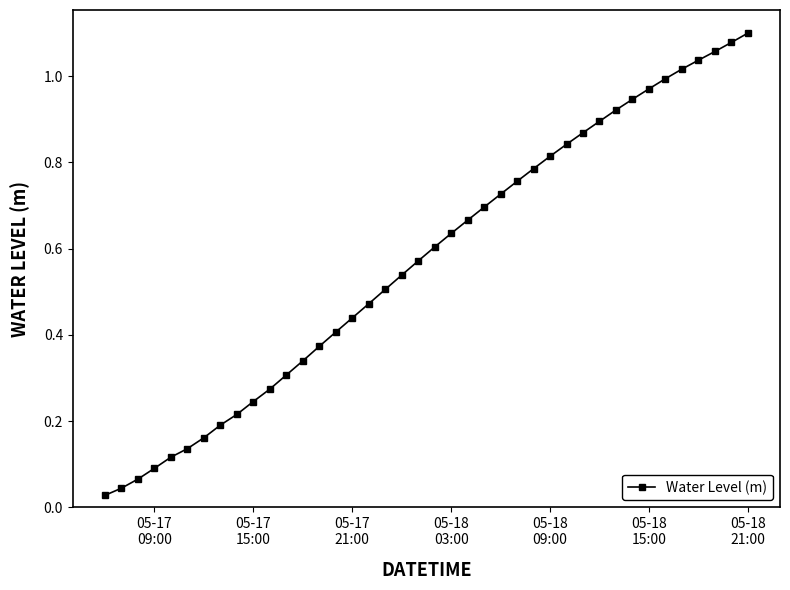

What is the sum of all values?

22.9